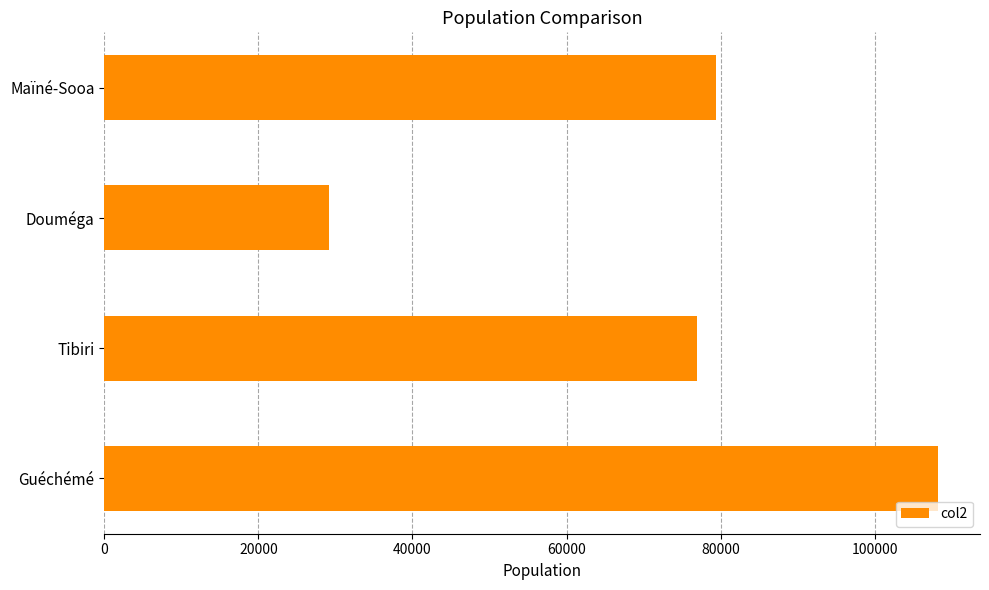

How many data points does each series have?

4